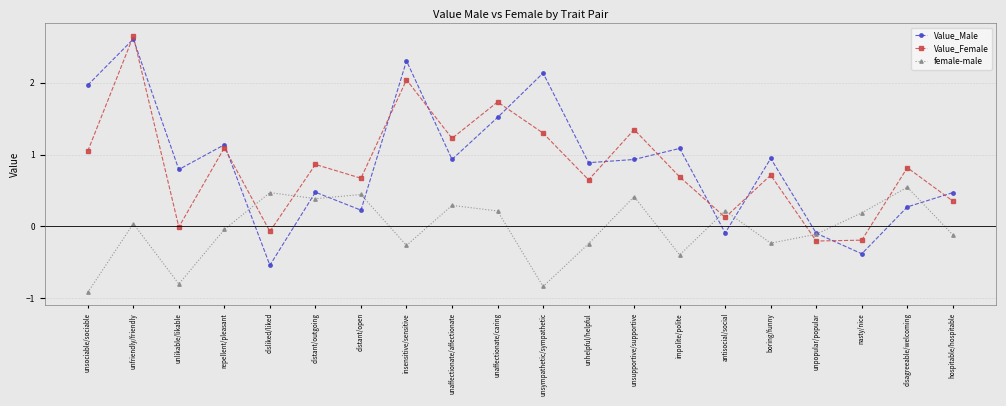

What is the difference between the maximum and second lowest values in the female-male series?

1.4